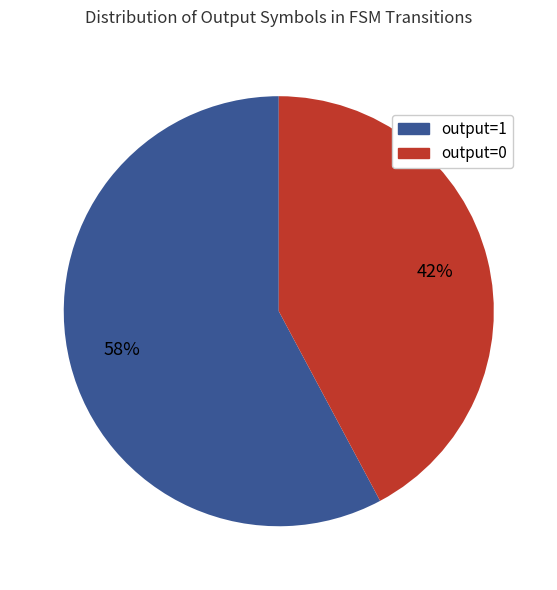

True or false: output=1 accounts for 44% of the total.

False